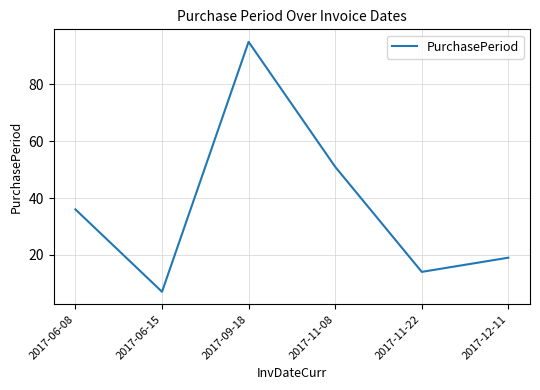

Approximately how many times larger is the value at 2017-09-18 compared to 2017-11-22?

6.8